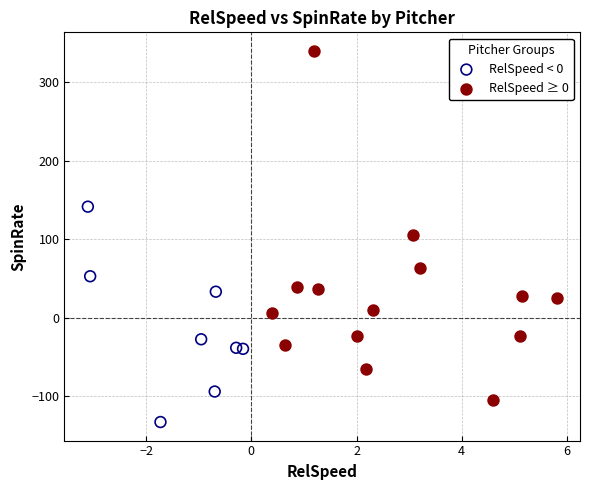

Which series has the widest spread of Y values?

RelSpeed ≥ 0